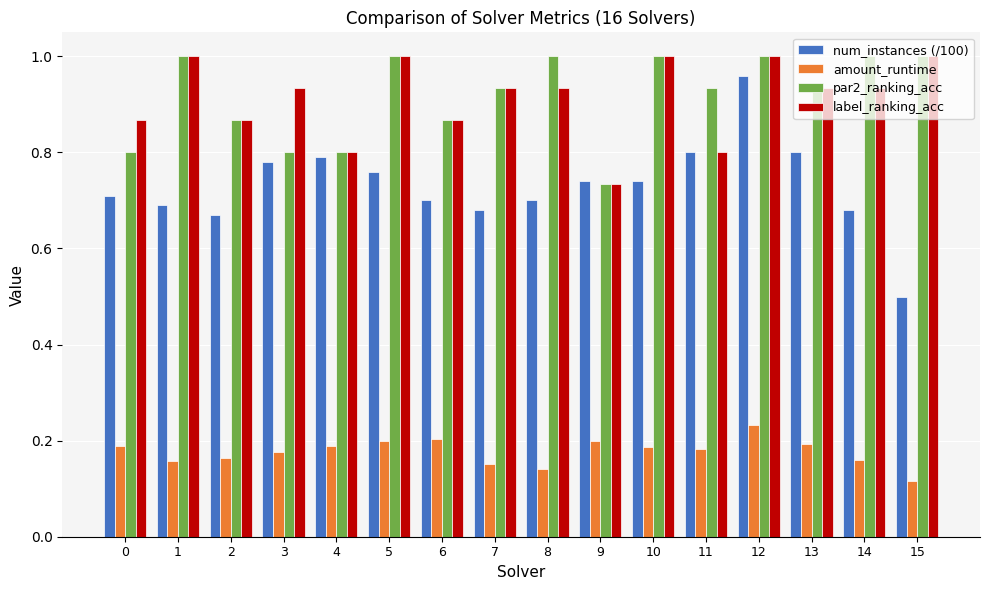

Which category has the lowest value in the amount_runtime series?

15